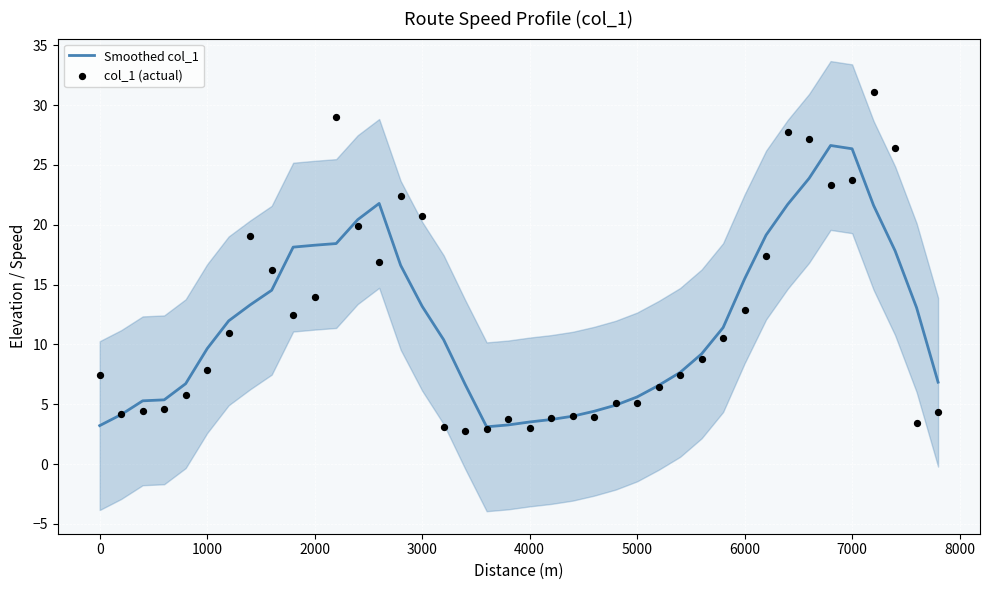

At how many categories does at least one series exceed 15?

17